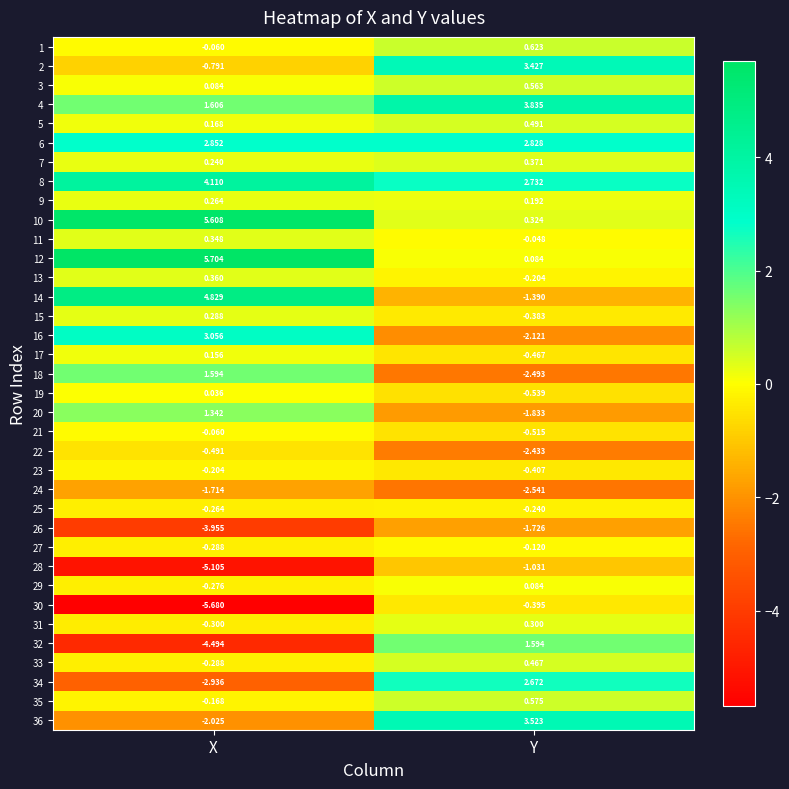

What is the difference between the highest and lowest values at Y?

6.4